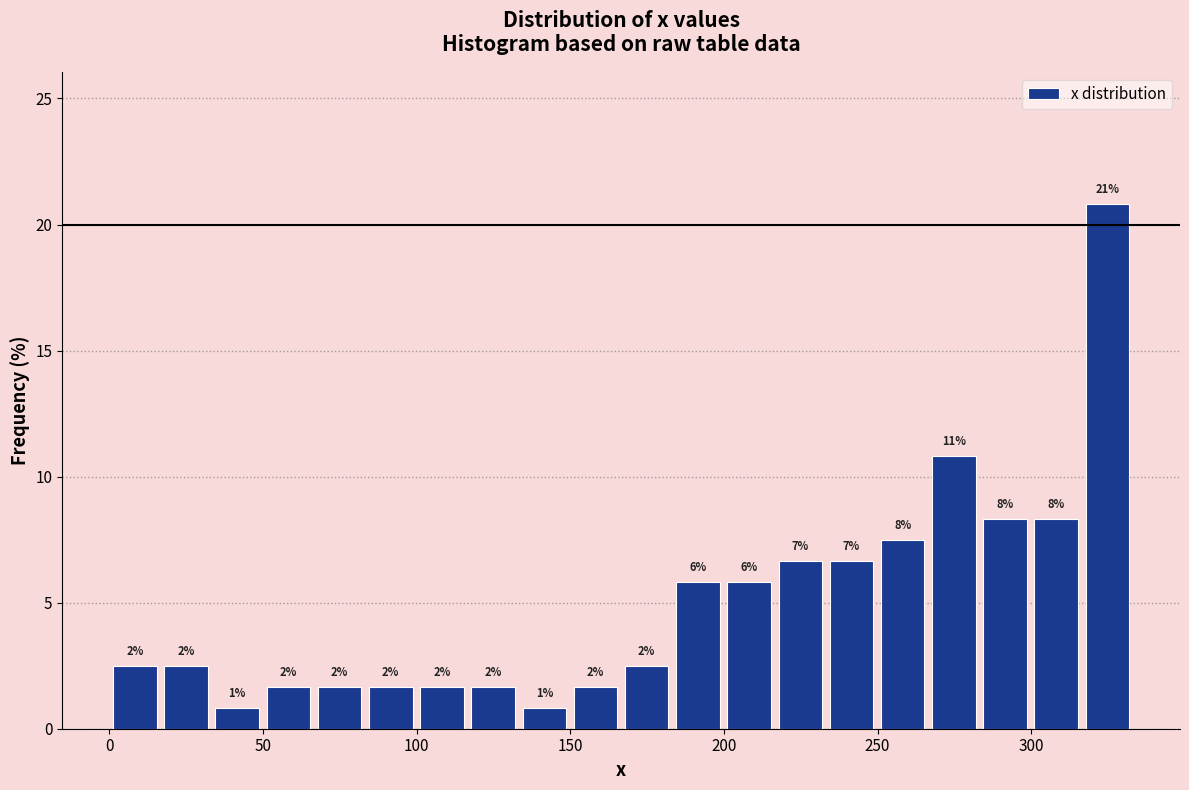

Read against the x-axis, roughly where is the centre of the tallest bar?

325